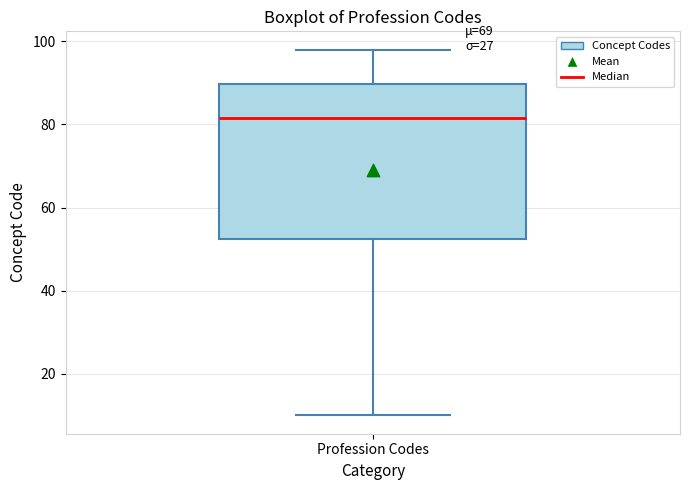

Where does the upper whisker of the box for Profession Codes end on the y-axis? The values are not printed on the chart, so give them approximately, as read against the axis.

98